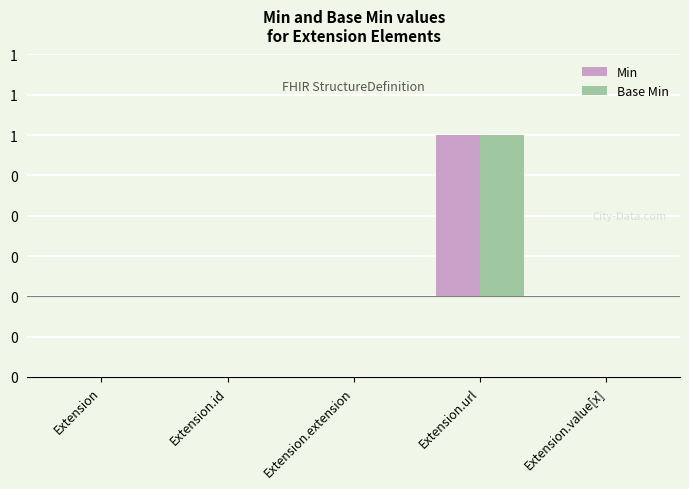

Are the bars grouped side by side (vs. stacked)?

Yes